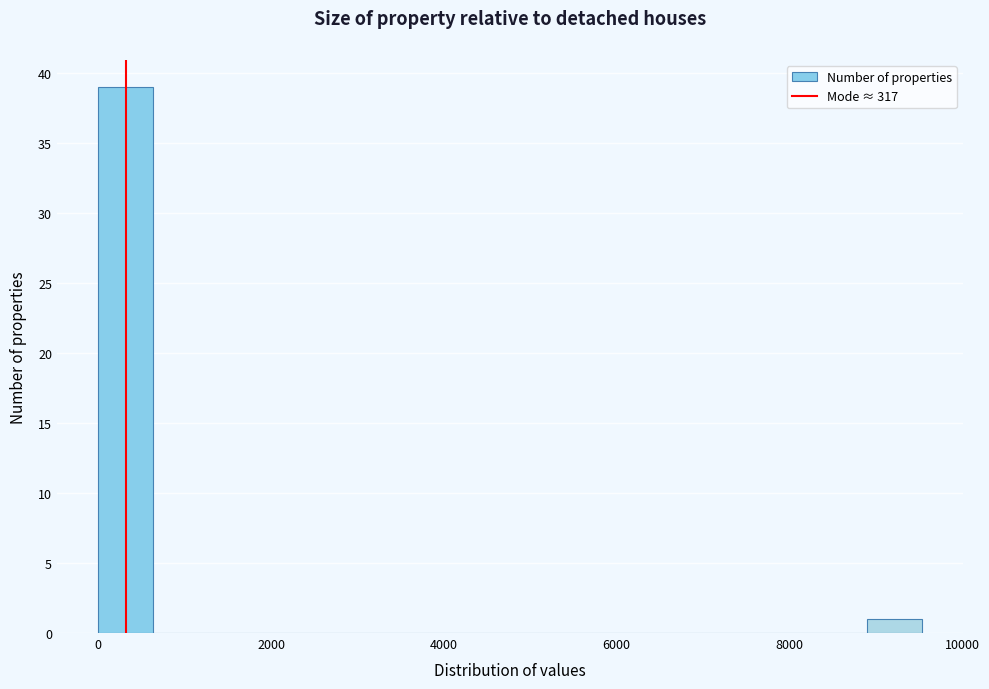

Around what value on the x-axis is the tallest bar? Give the approximate position of its centre, as read against the axis.

400